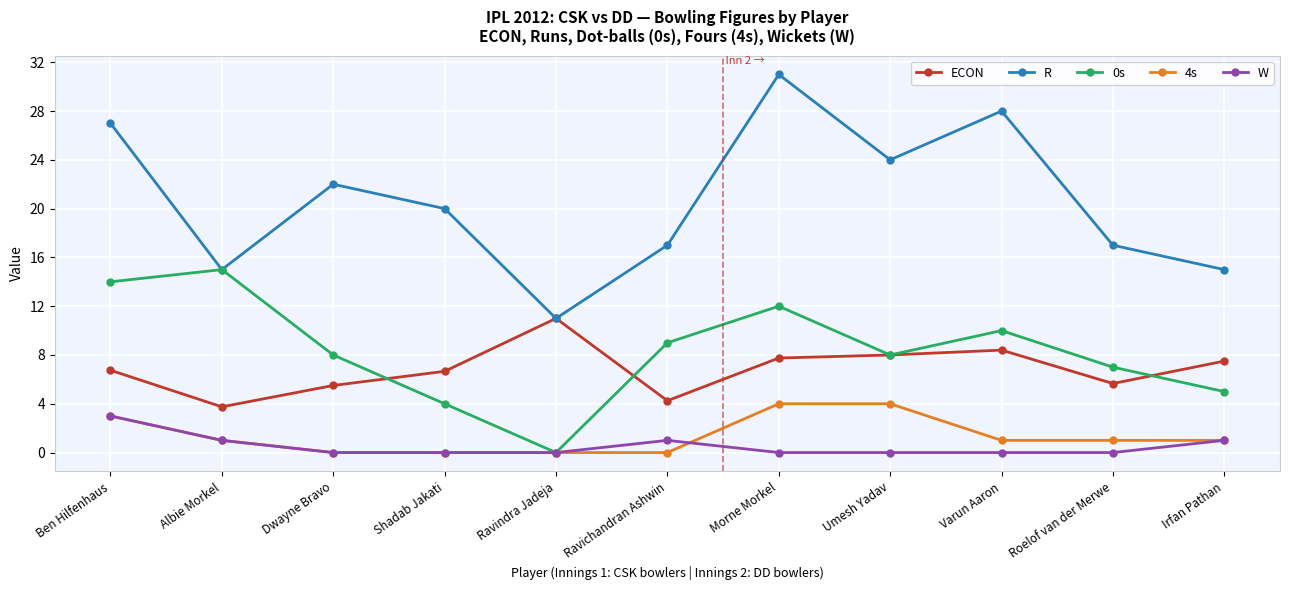

Where is 0s nearest to the value 7?

Roelof van der Merwe